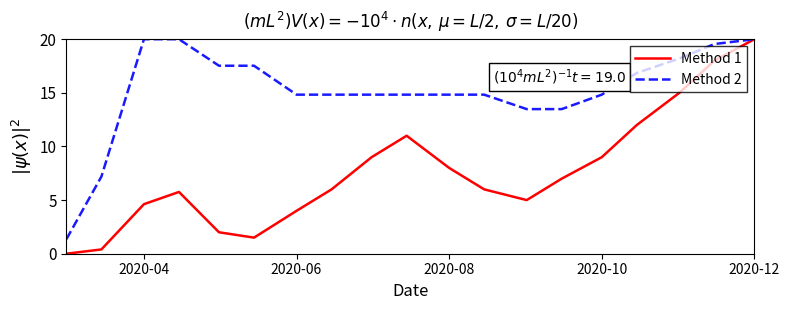

What is the greatest value displayed?

20.0